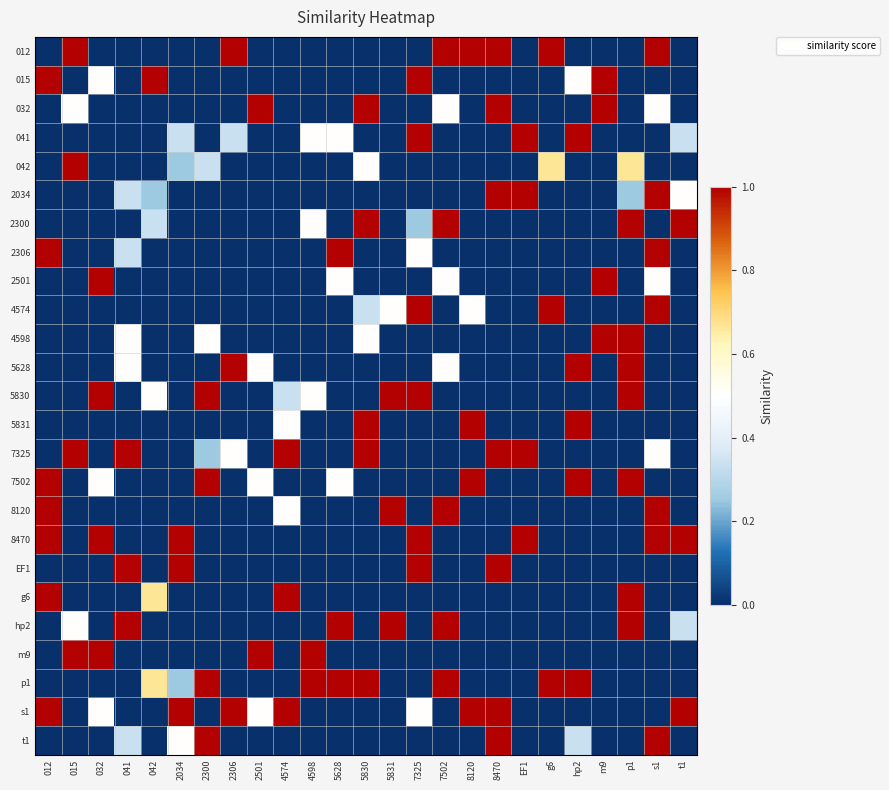

At which label is 8470 closest to 0?

015